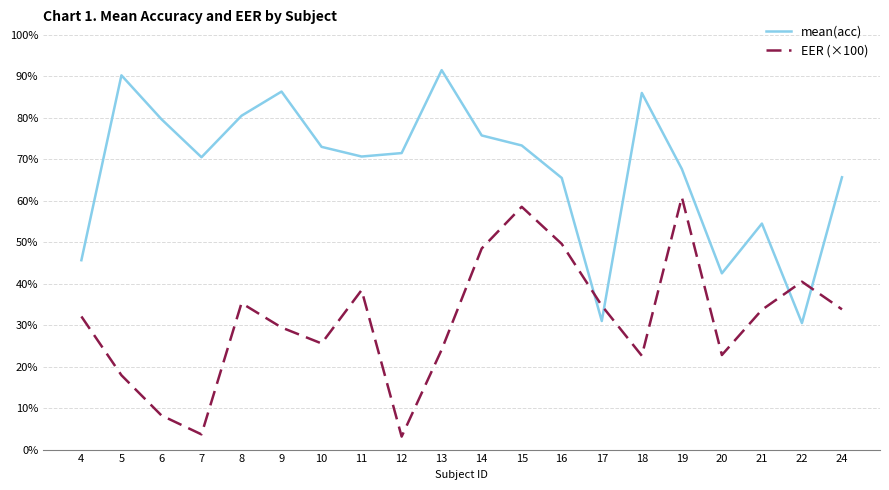

Which series has the largest total across all categories?

mean(acc)